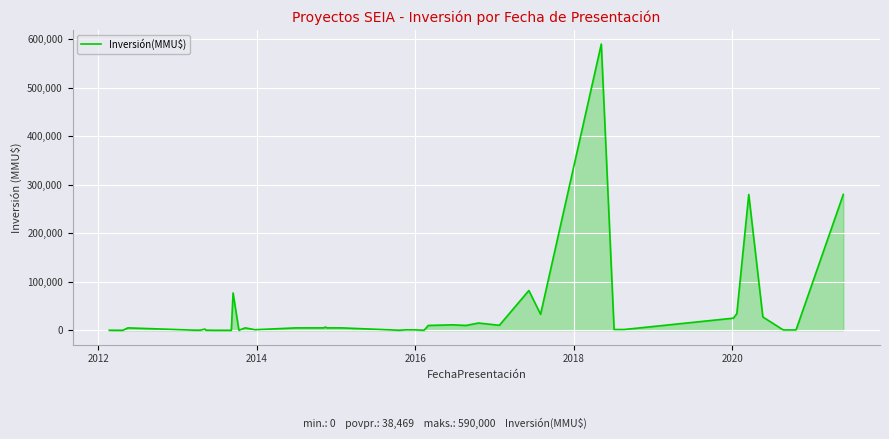

What is the difference between the maximum and minimum values?

590000